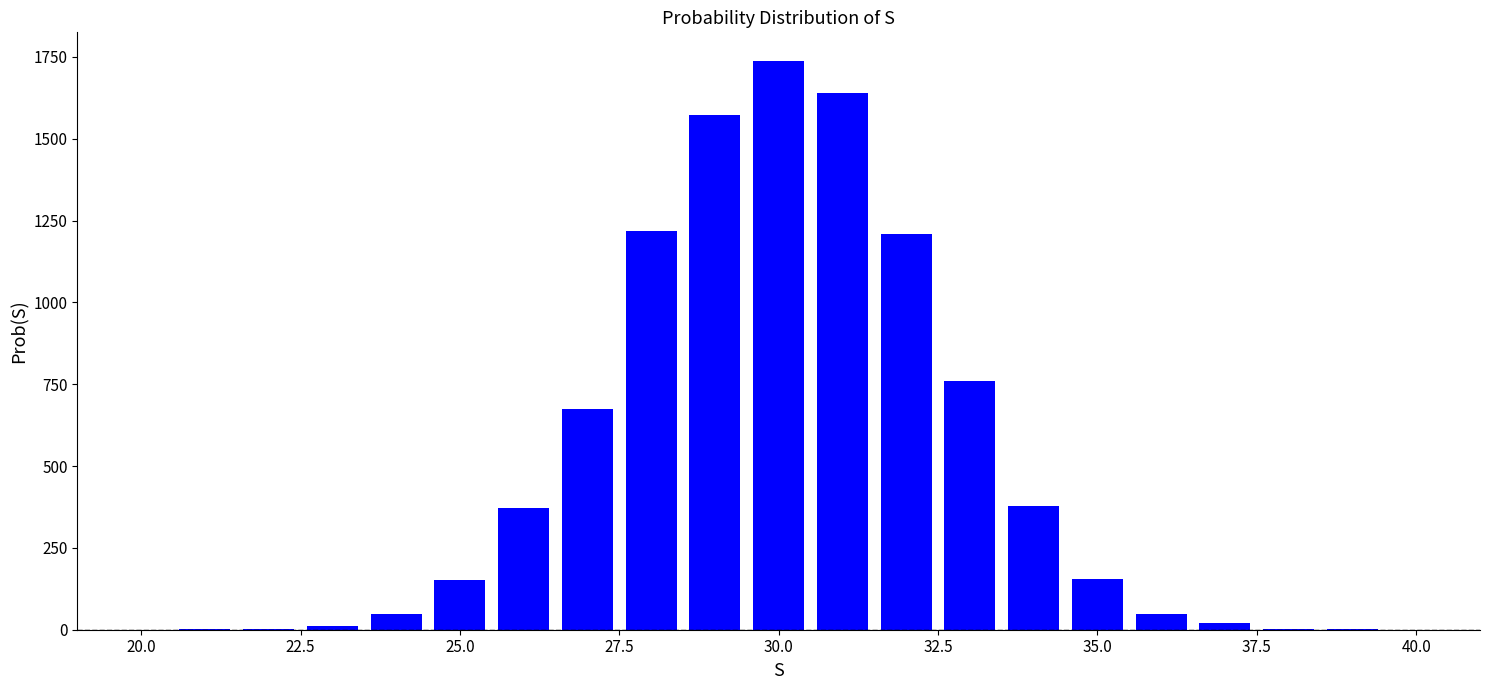

Count the number of data series in this chart.

1